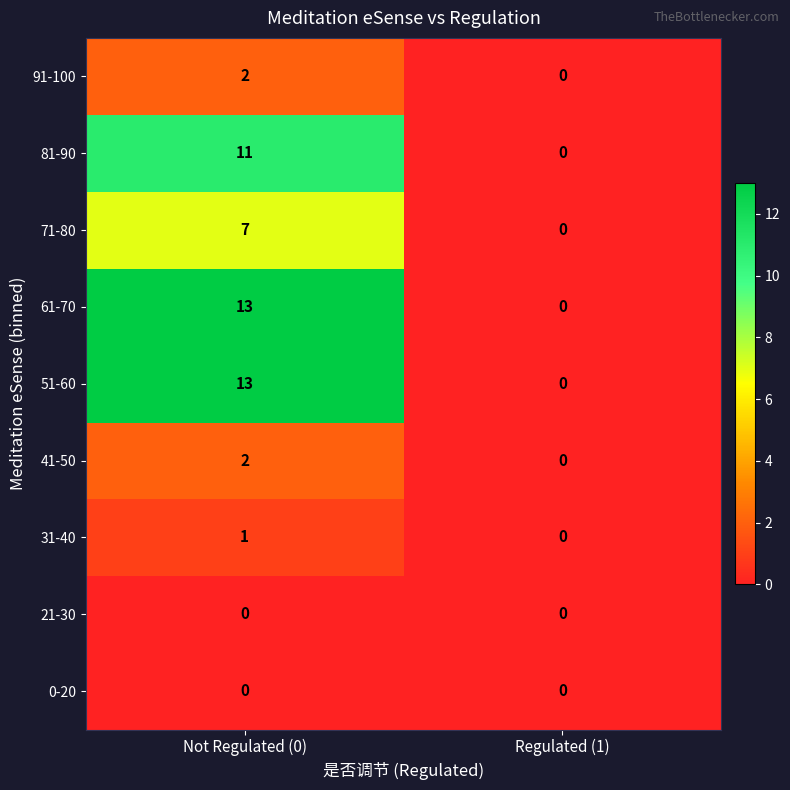

The 0-20 series shows 0 at Not Regulated (0). True or false?

True